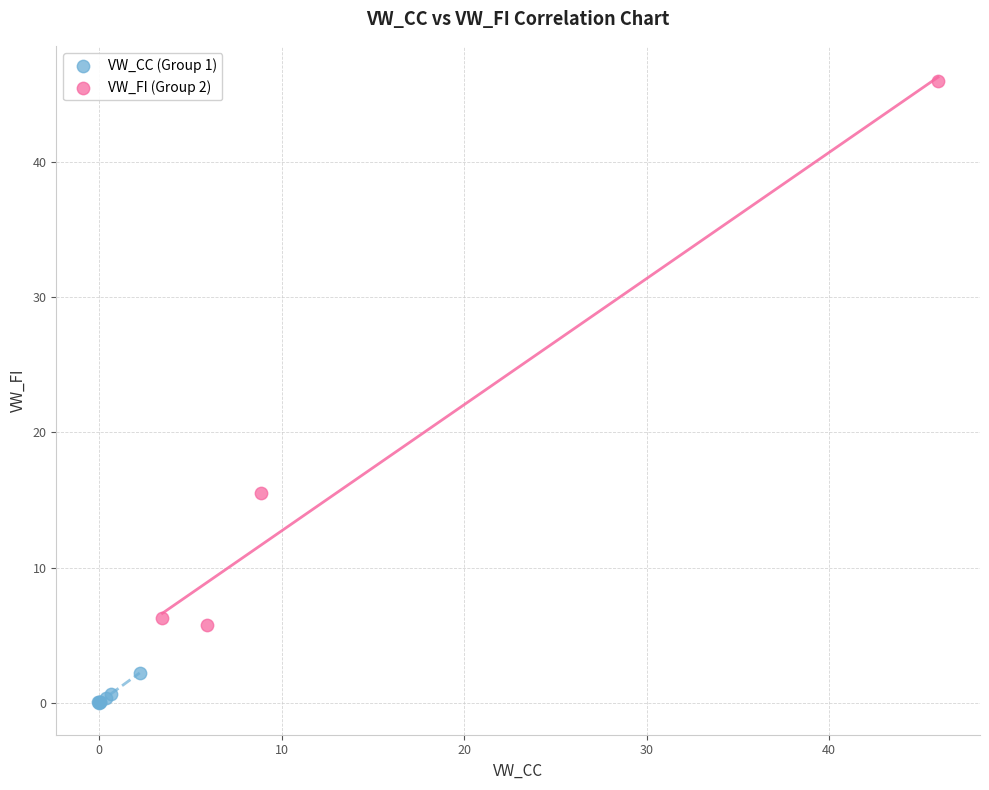

Which series contains the highest Y value?

VW_FI (Group 2)